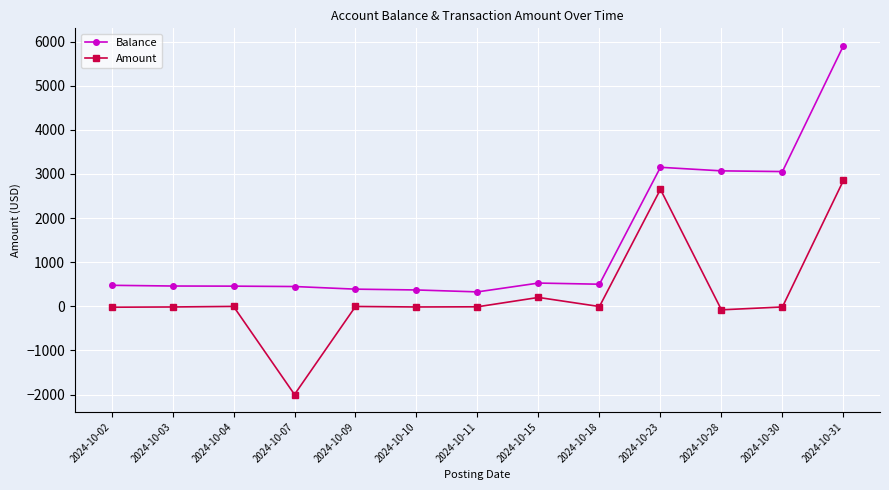

True or false: Balance has more than 0 interior local peaks.

True